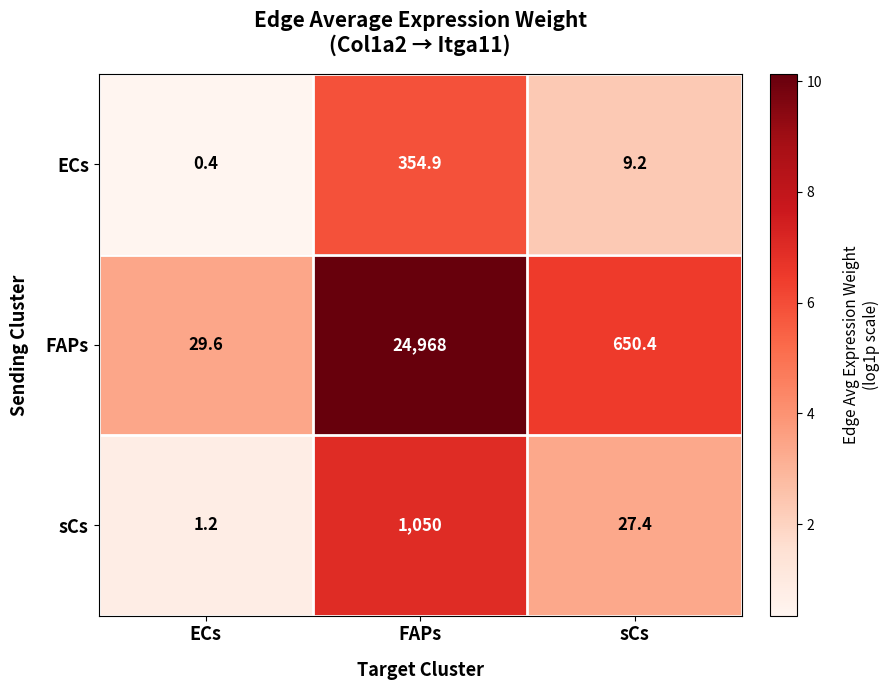

List the series in order of their peak value, lowest first.

ECs, sCs, FAPs